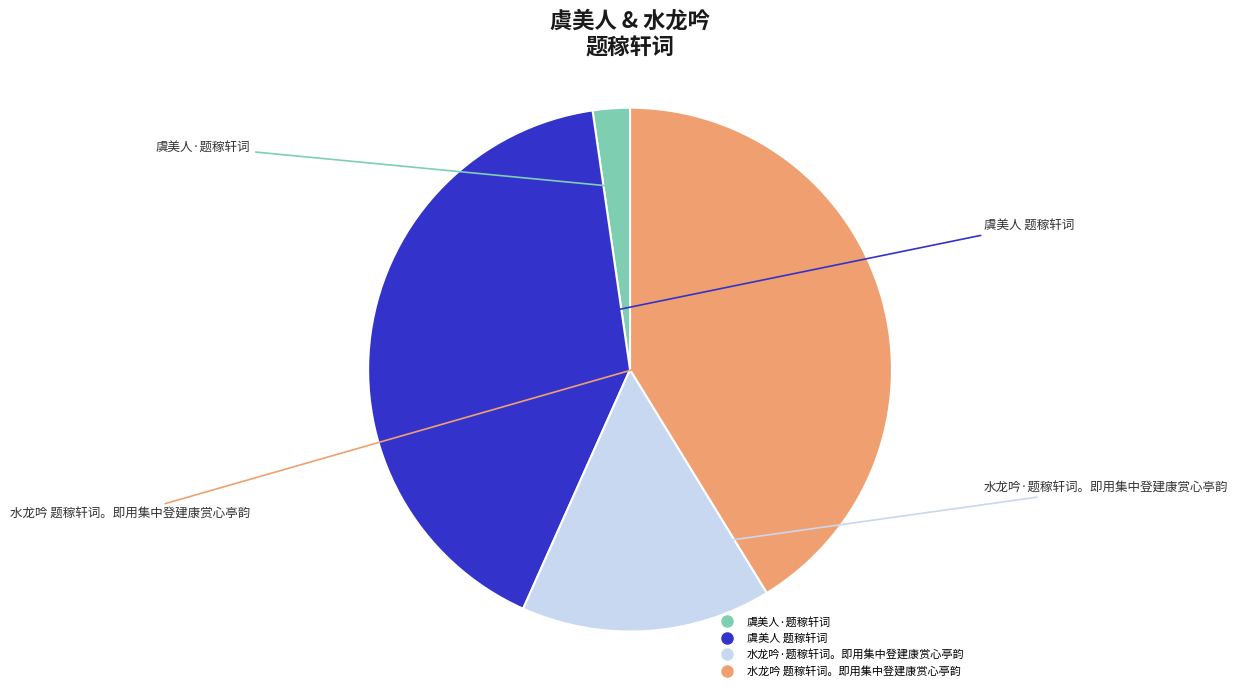

Does 水龙吟·题稼轩词。即用集中登建康赏心亭韵 account for over 50% of the chart?

No